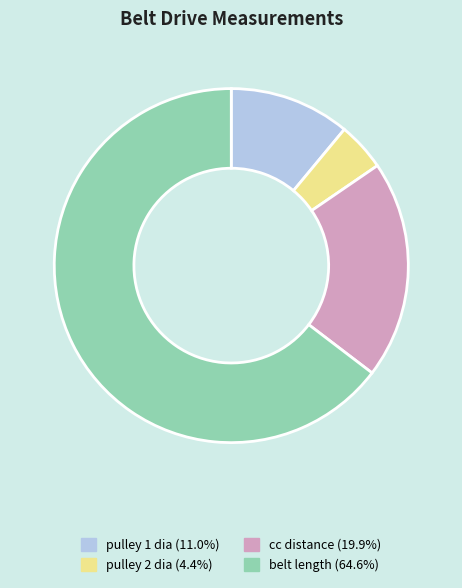

Do pulley 2 dia and pulley 1 dia together represent more than half of the pie?

No